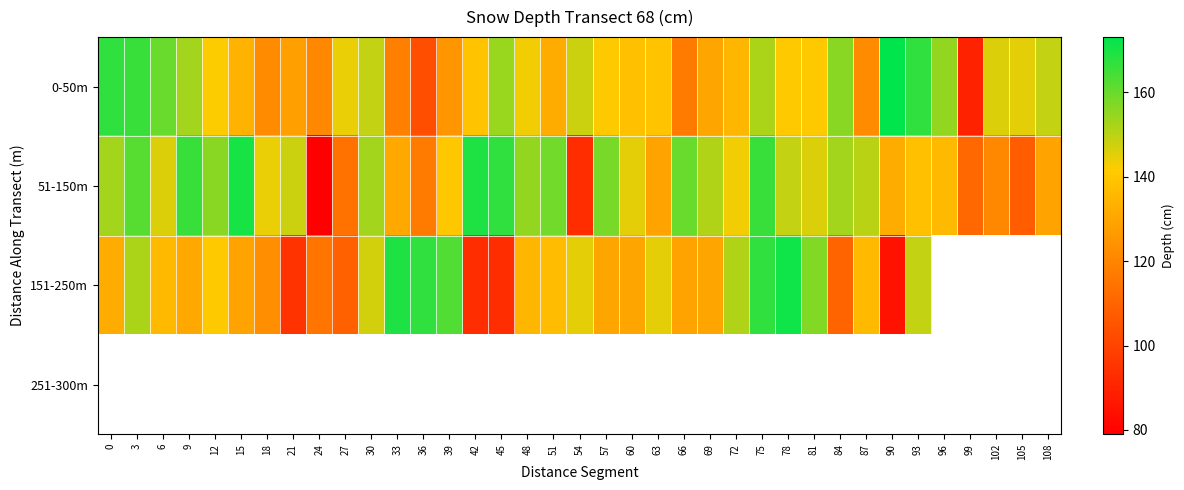

At which label does 151-250m first exceed 137?

3